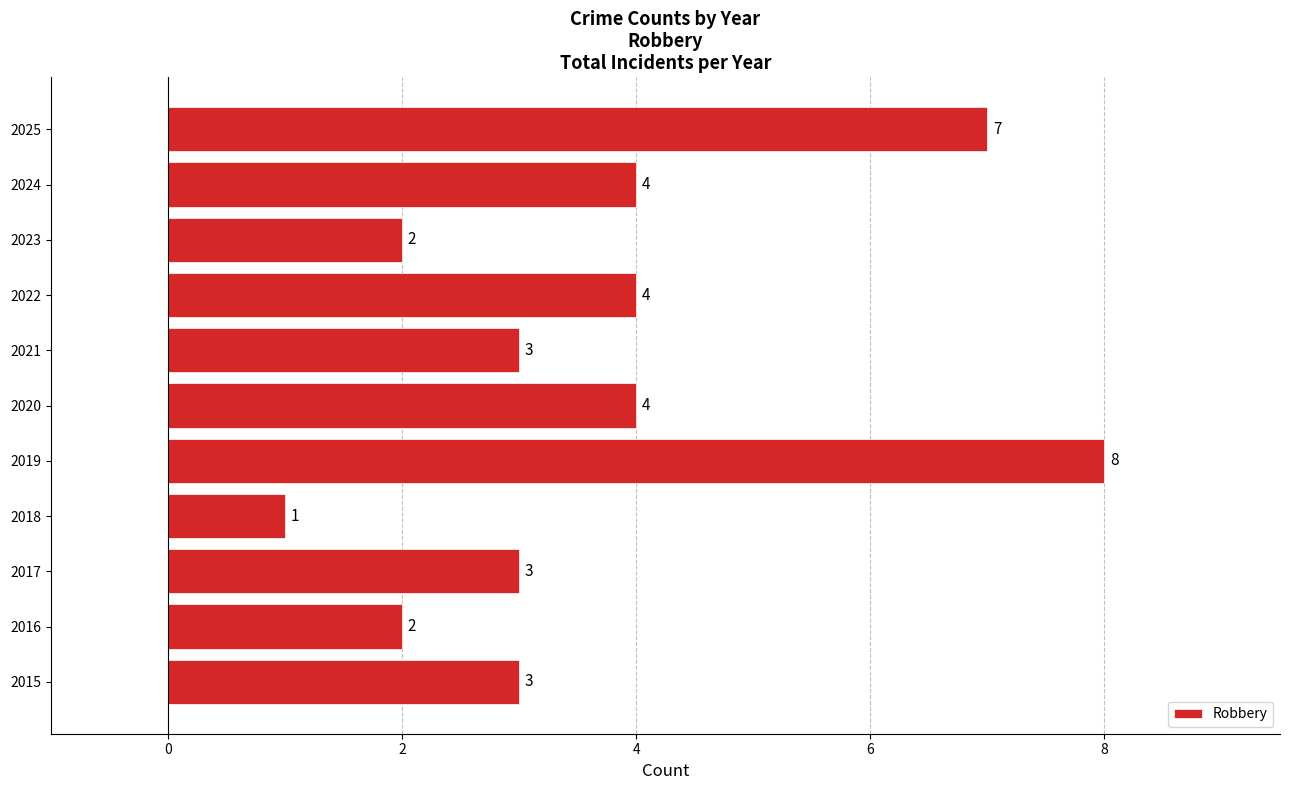

What is the difference between the maximum and second lowest values?

6